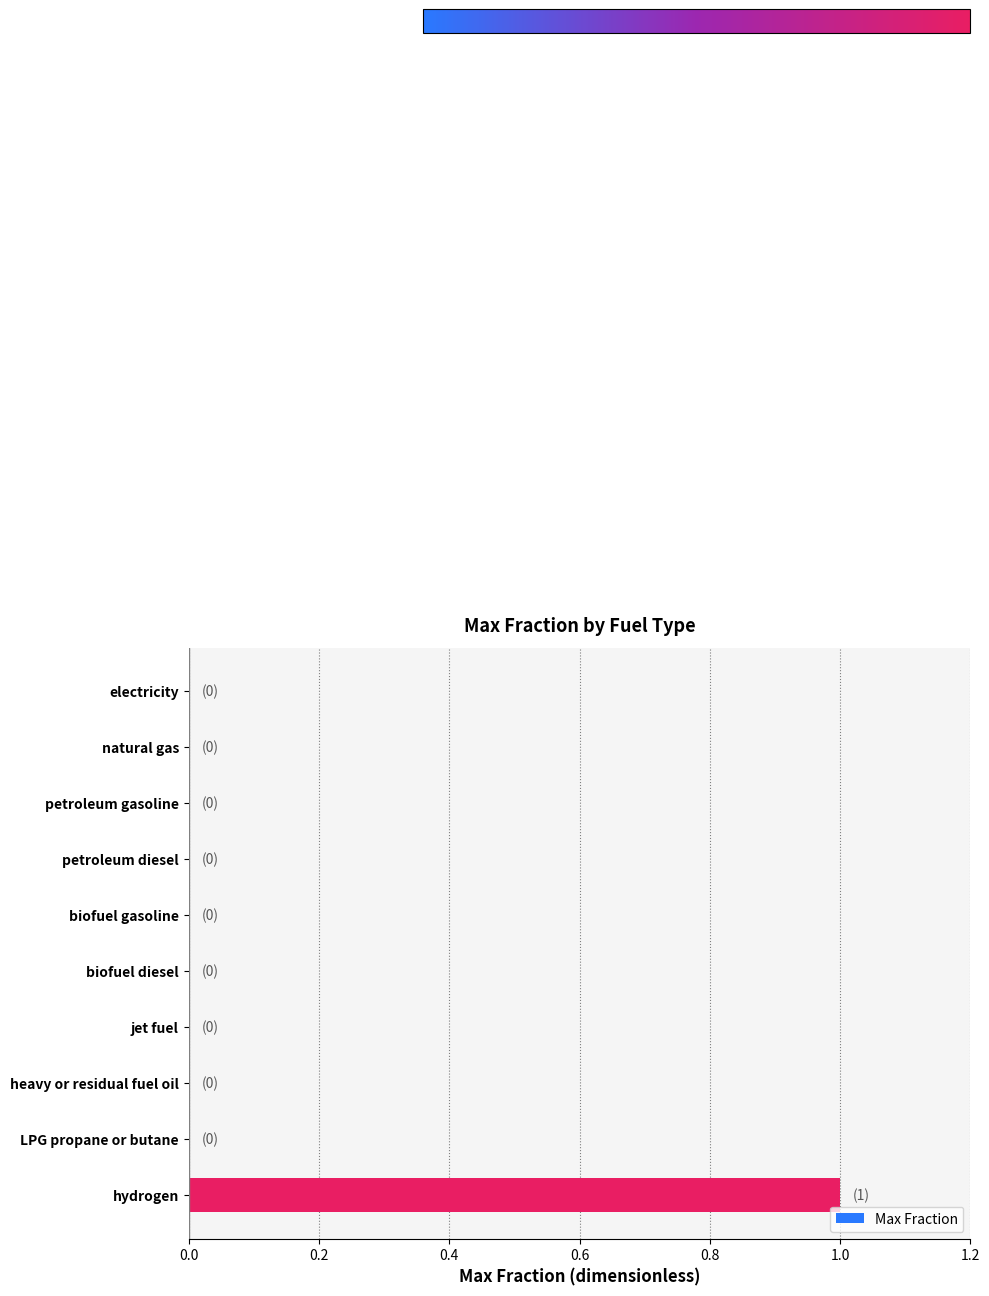

Count the values in the range 0 to 1.

10